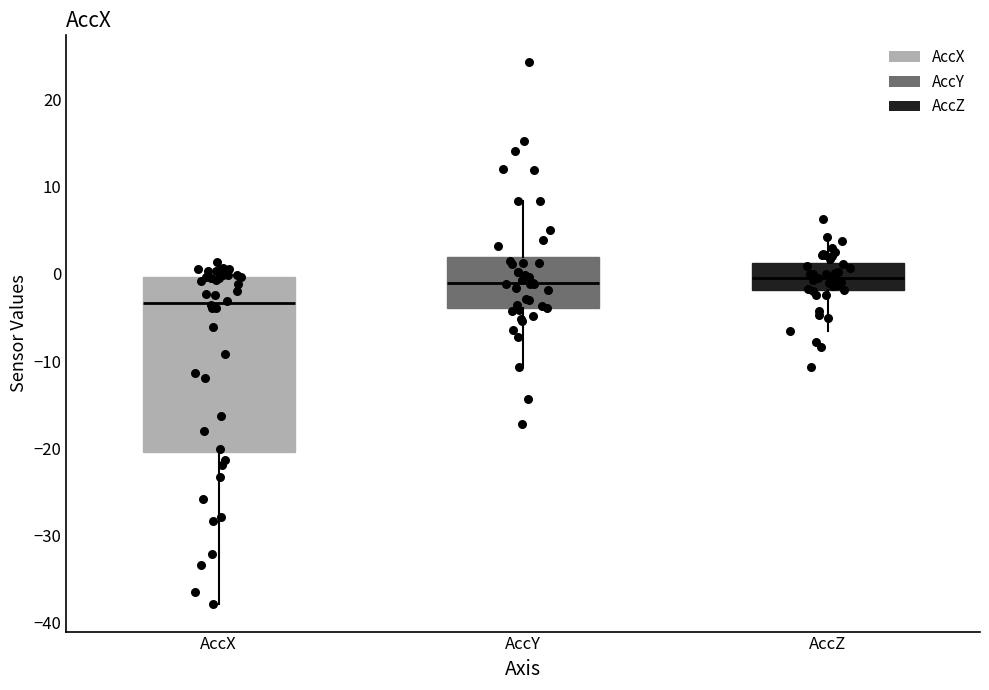

Where does the median line of the box for AccY sit on the y-axis? The values are not printed on the chart, so give them approximately, as read against the axis.

-1